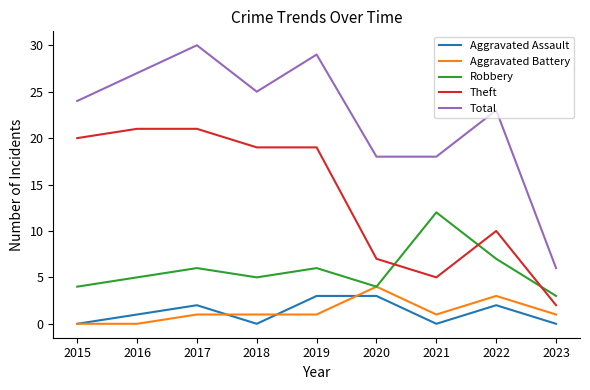

What is the difference between the second highest and second lowest values in the Total series?

11